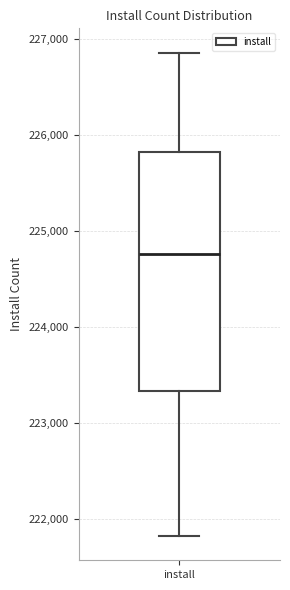

Transcribe this box plot: give where the median line is, the range the box spans, and where the two whiskers end, as read against the y-axis. The values are not printed on the chart, so give them approximately, as read against the axis.

median 224800, box 223300 to 225800, whiskers 221800 to 226900